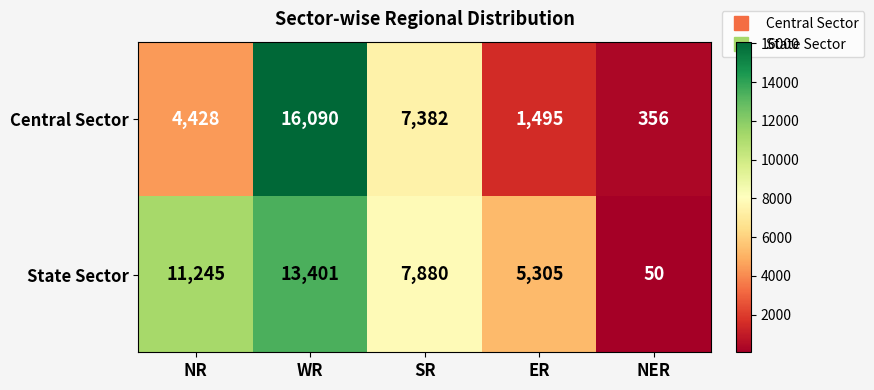

How many State Sector values are between 5305 and 11245?

3